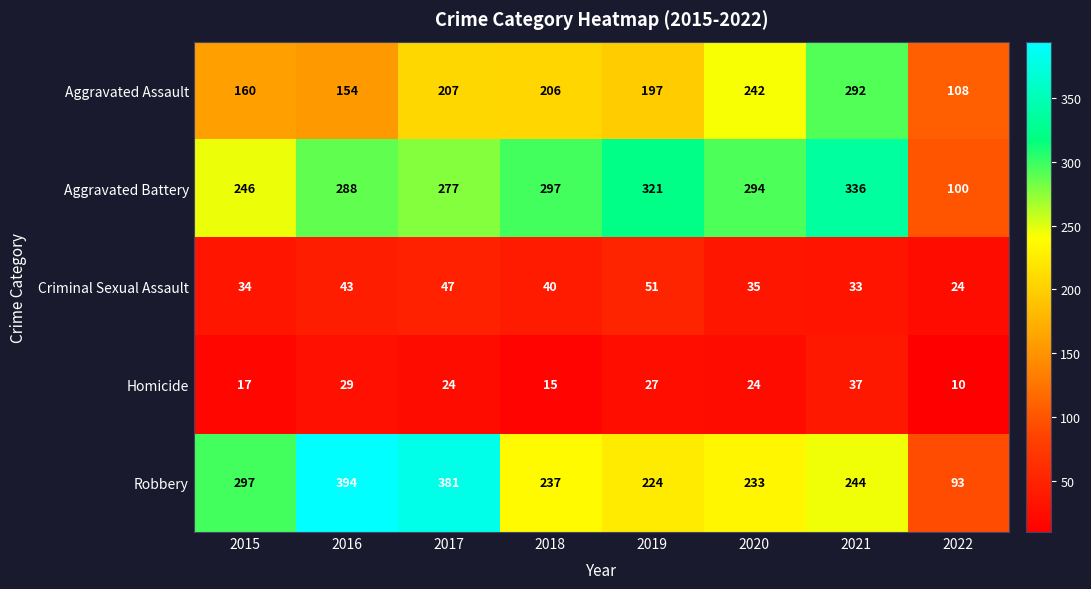

At which category does the chart reach its minimum across all series?

2022